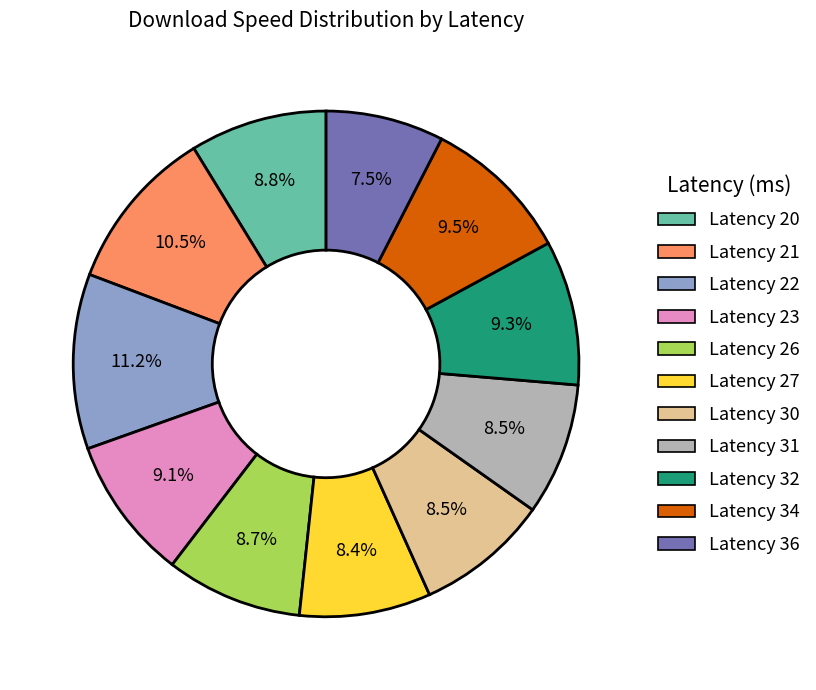

What percentage is NOT represented by Latency 31?

91.5%